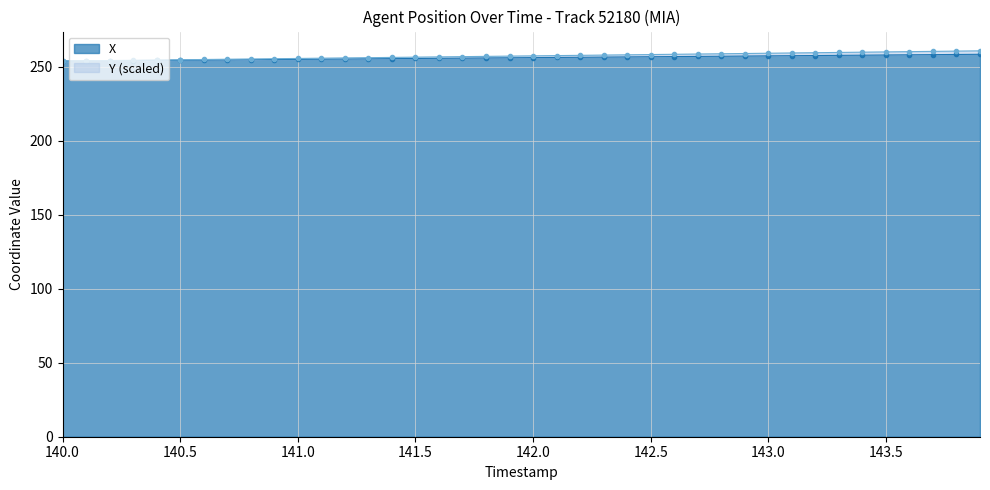

Which series has the largest total across all categories?

Y